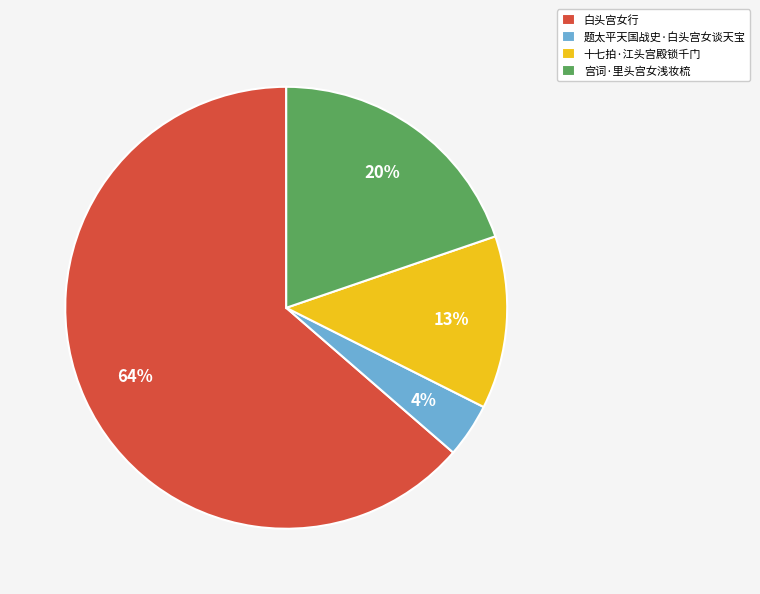

To the nearest percent, what portion does 宫词·里头宫女浅妆梳 represent?

20%